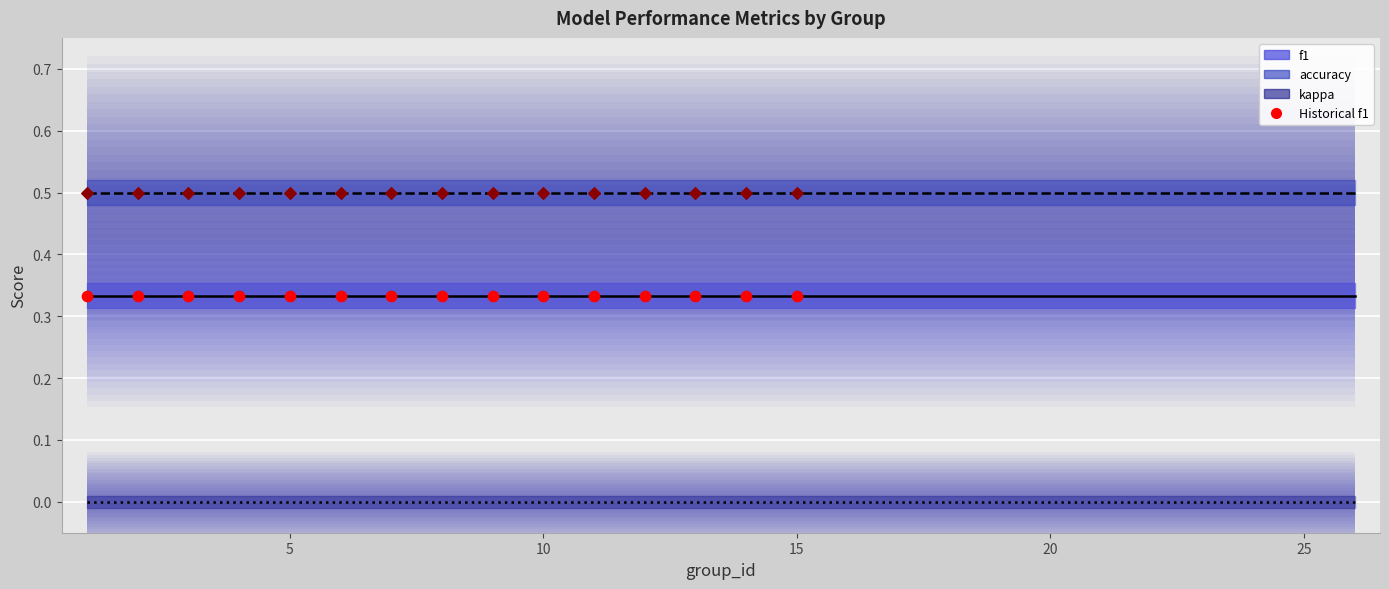

Is the value of accuracy at 14 greater than the value of f1 at 8?

Yes